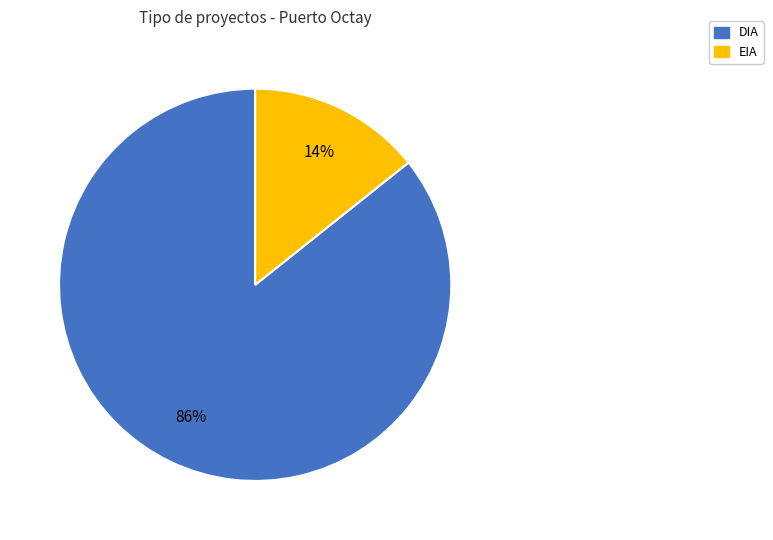

To the nearest percent, what percentage of the pie is EIA?

14%